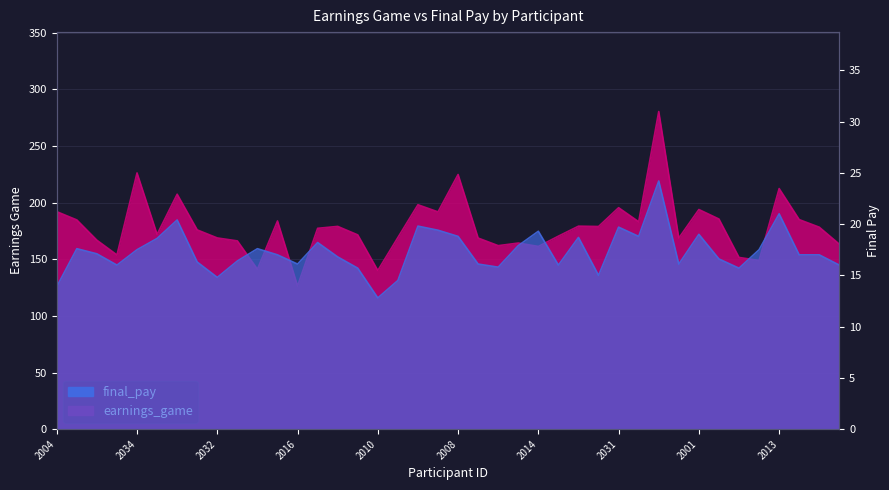

Does the chart have visible grid lines?

Yes